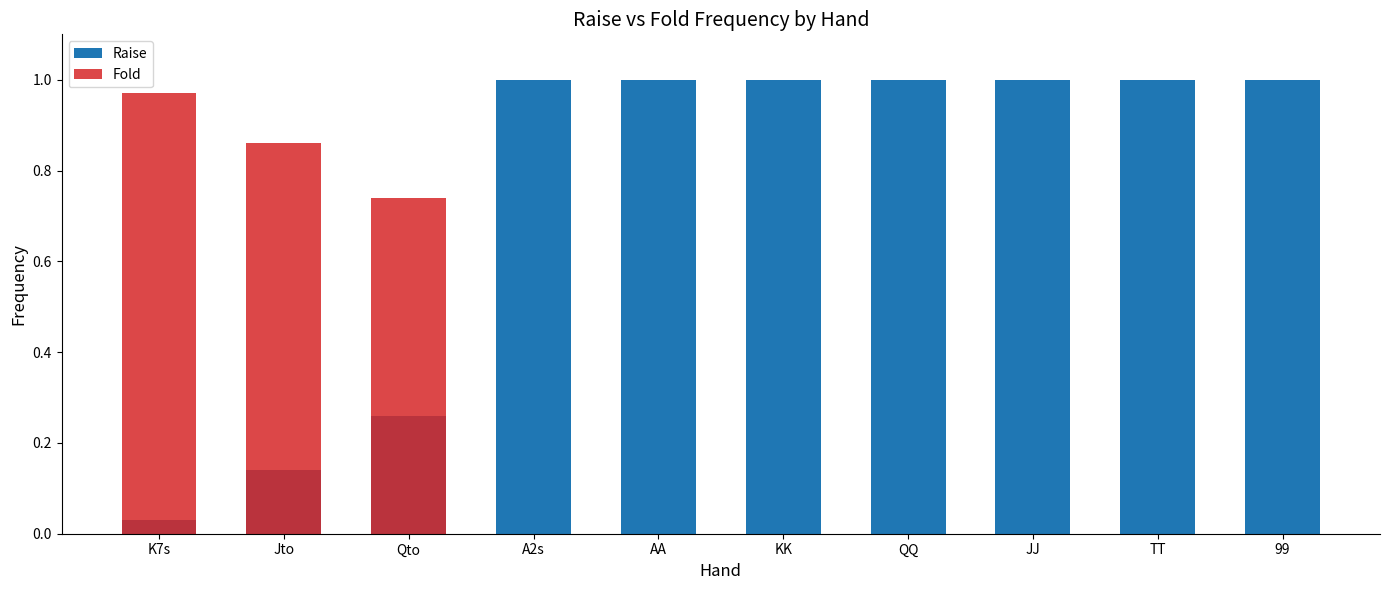

What is the sum of the Fold values at K7s and Qto?

1.7